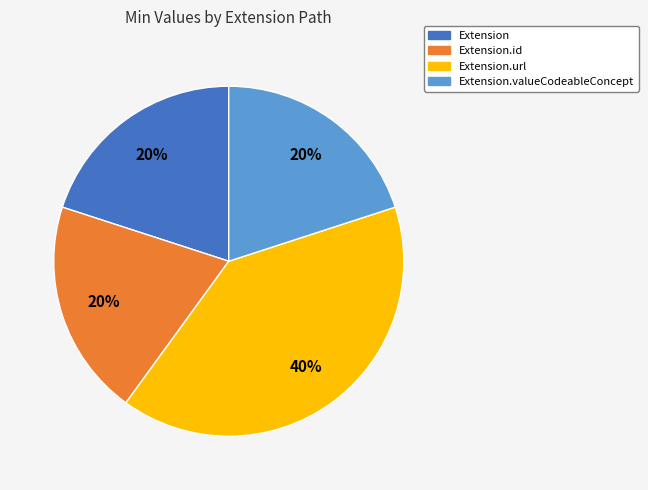

Combined, do Extension.id and Extension account for over 50%?

No